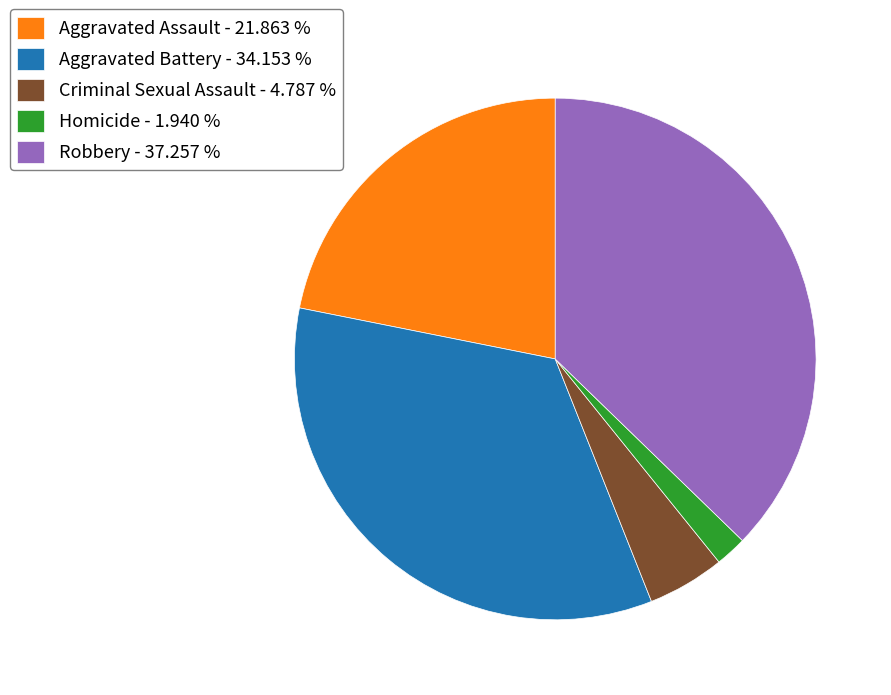

Combined, do Aggravated Battery - 34.153 % and Criminal Sexual Assault - 4.787 % account for over 50%?

No